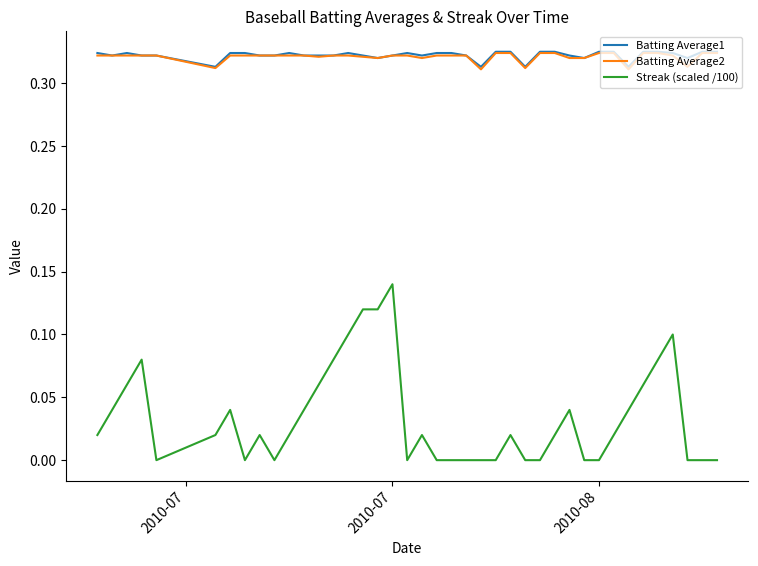

True or false: Batting Average1 and Streak (scaled /100) cross at least once.

False